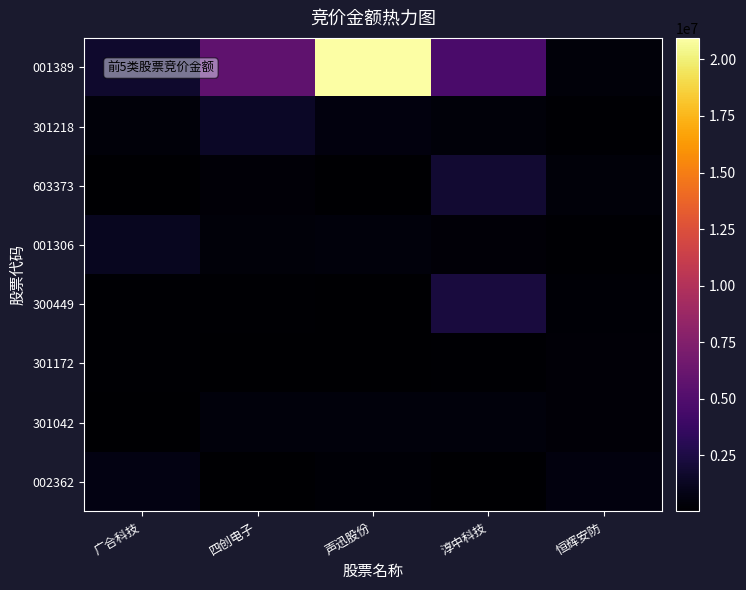

What is the minimum value shown in the chart?

17550